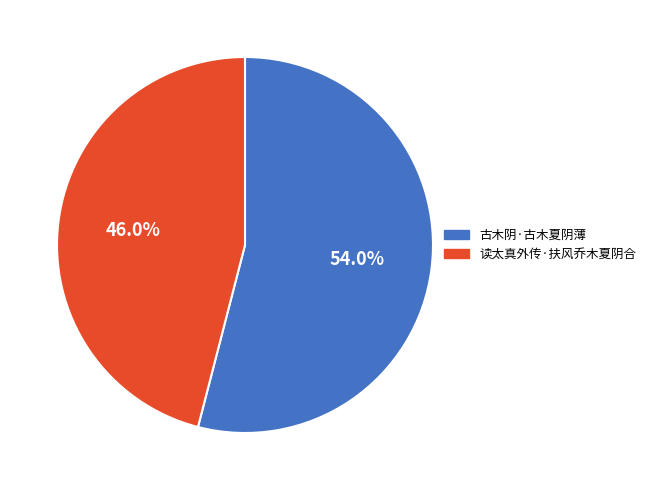

How much of the chart is everything except 读太真外传·扶风乔木夏阴合?

54.0%